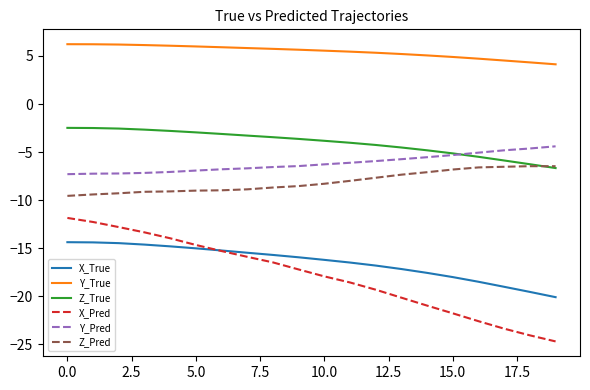

Which series has the largest range (max minus min)?

X_Pred